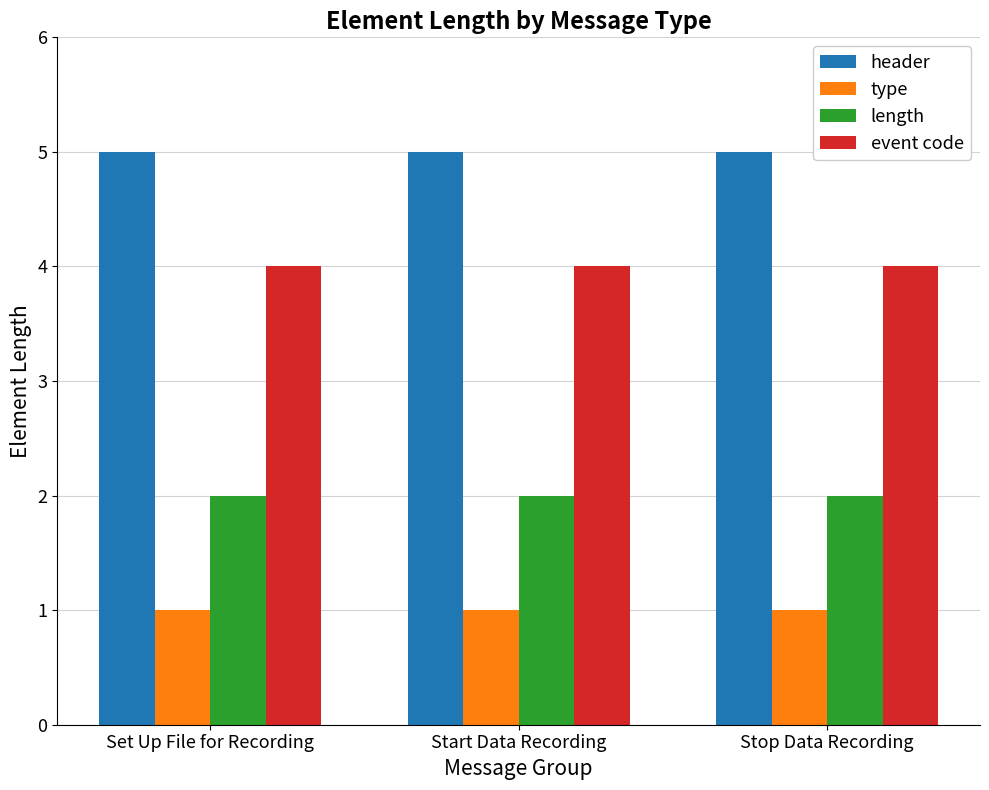

What is the sum of all type values?

3